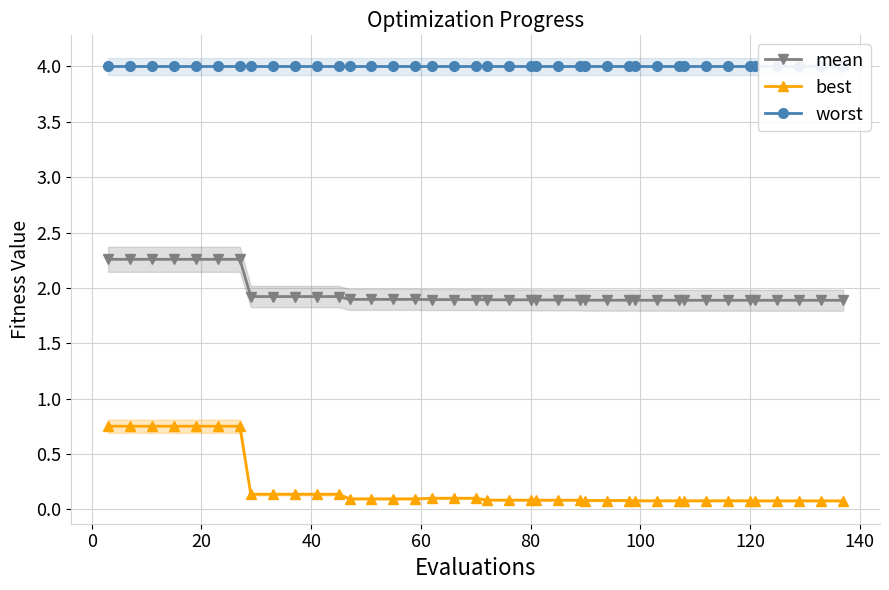

What is the lowest value of the mean series?

1.9